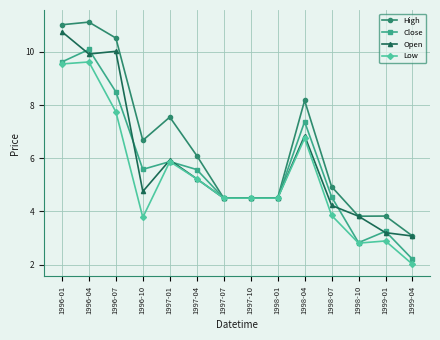

Is it true that High equals 2.2 at 1998-10?

False